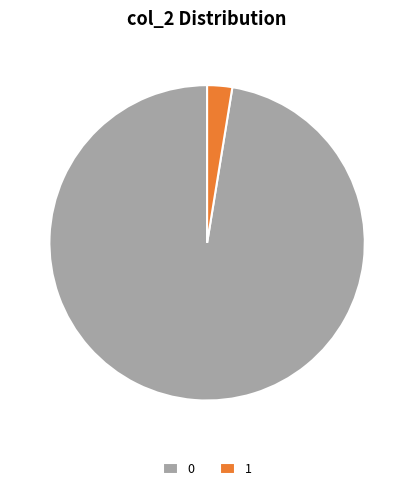

Does any single category account for the majority?

Yes